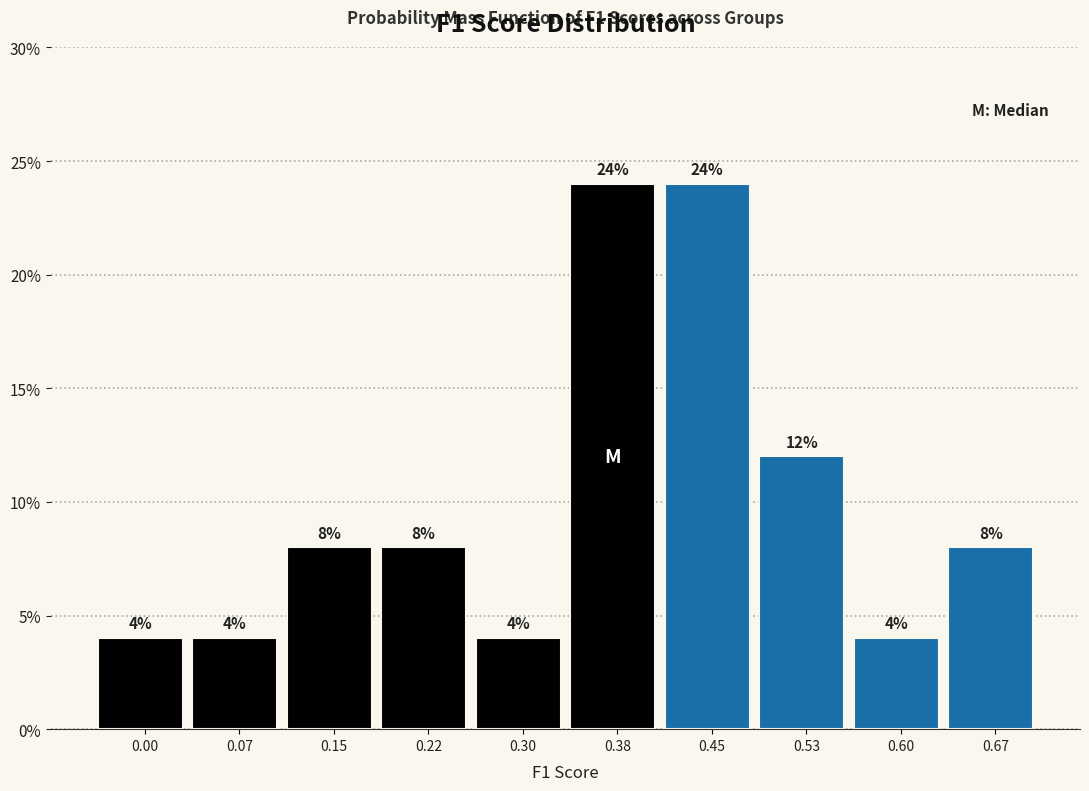

Reading left to right, transcribe all the data shown in this chart.

0.00=4	0.07=4	0.15=8	0.22=8	0.30=4	0.38=24	0.45=24	0.53=12	0.60=4	0.67=8